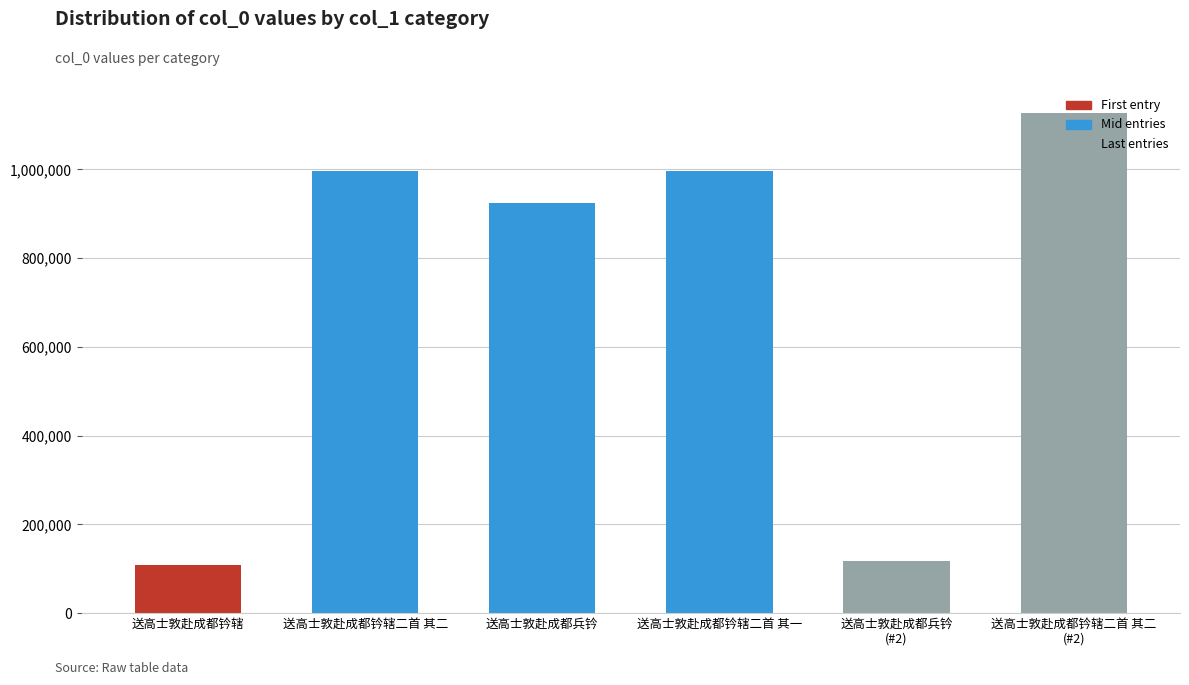

What is the sum of all values?

4270661